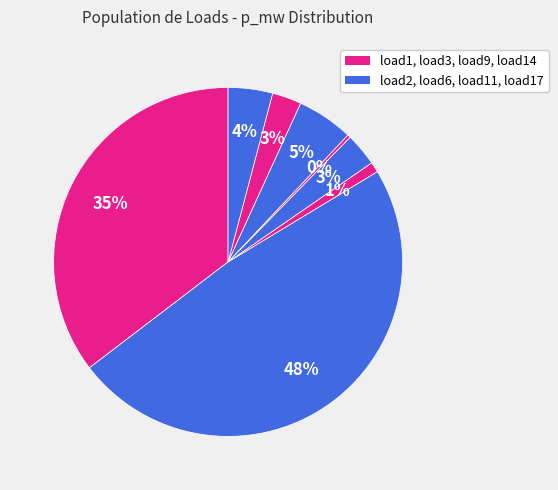

To the nearest percent, what is the average slice percentage?

12%